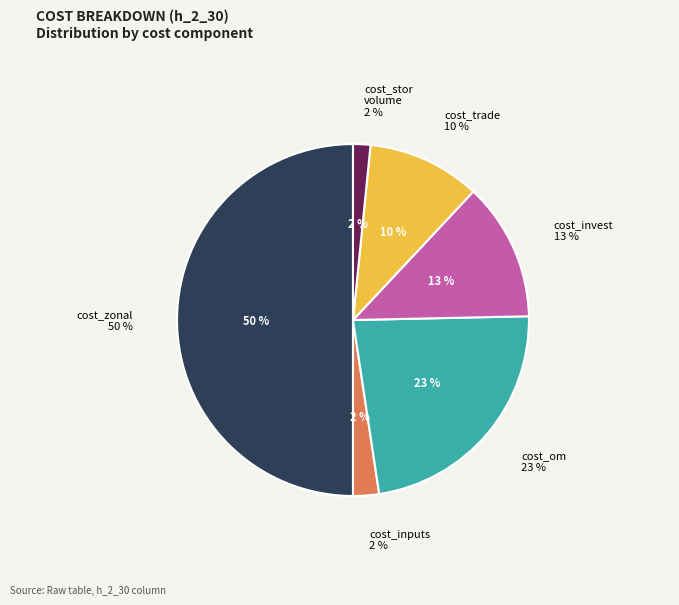

Which category has the biggest portion of the pie?

cost_zonal